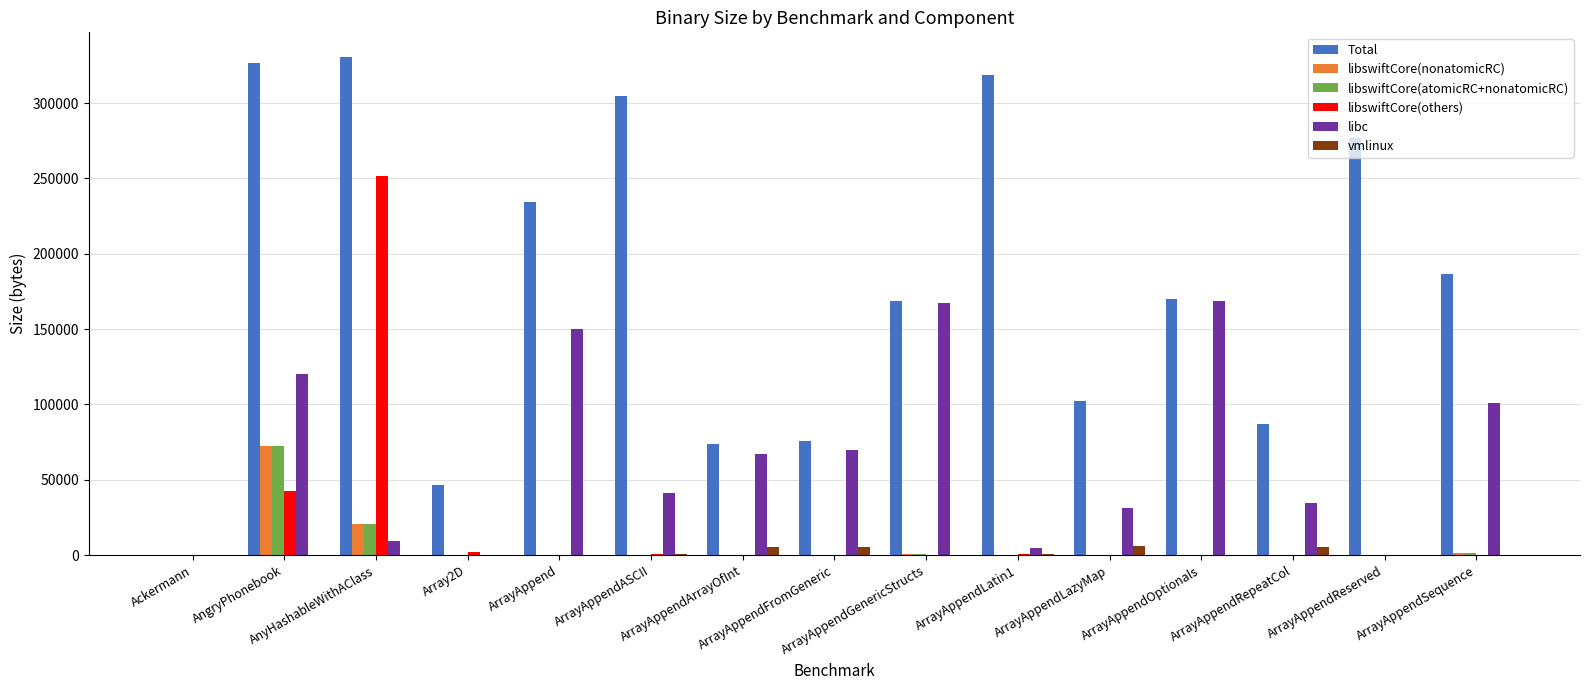

What is the maximum value shown in the chart?

330401